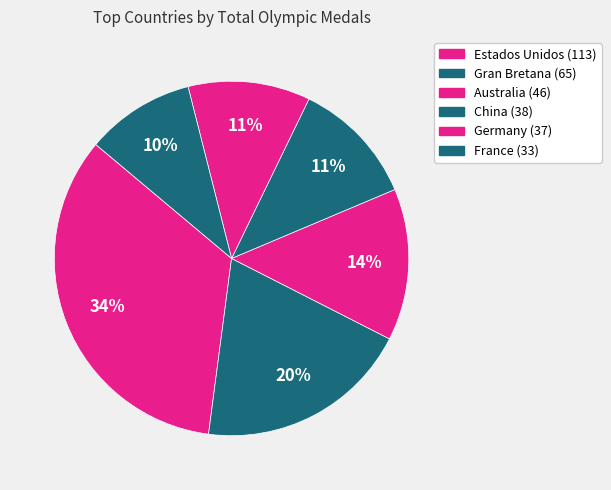

Count the number of slices in the pie.

6